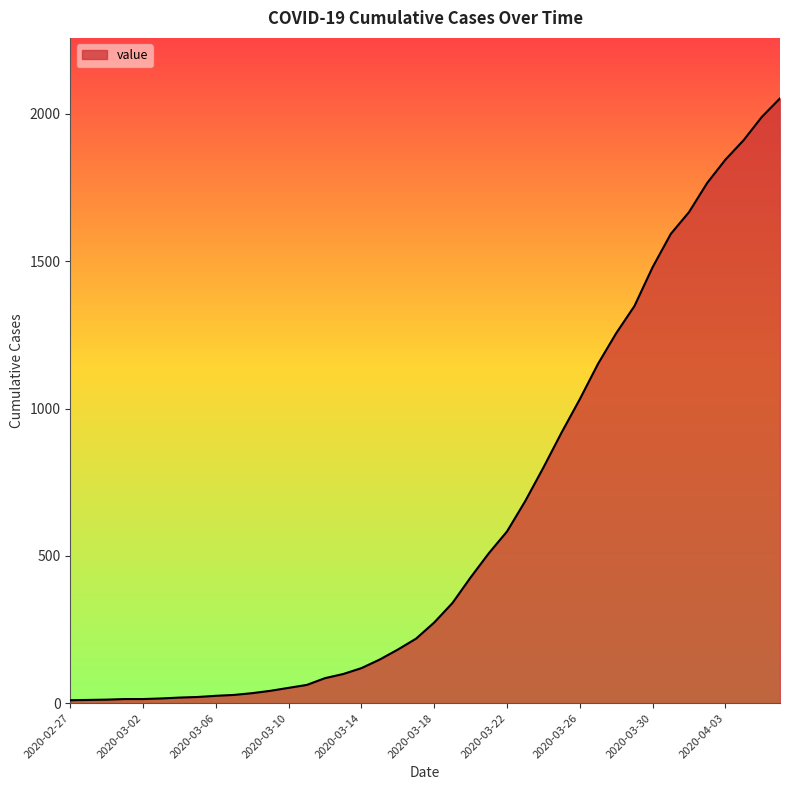

What is the maximum value shown in the chart?

2053